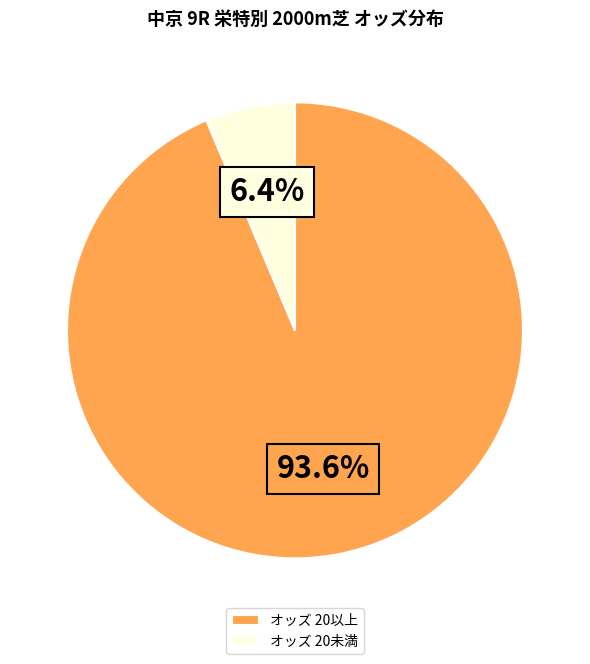

Rank the categories by value from lowest to highest.

オッズ 20未満, オッズ 20以上